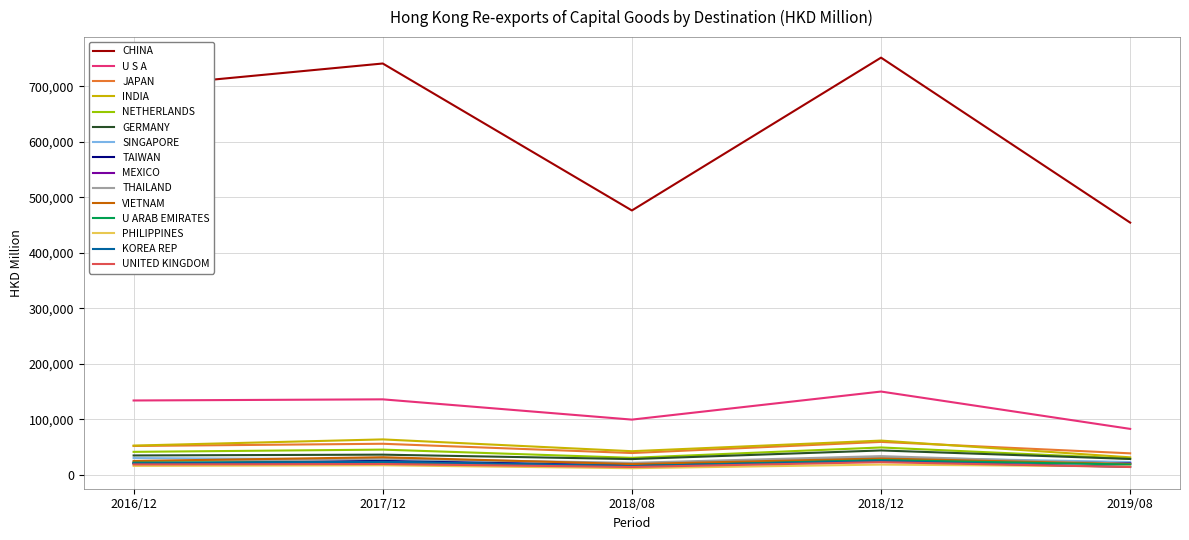

Does the chart display data point markers on the line(s)?

No